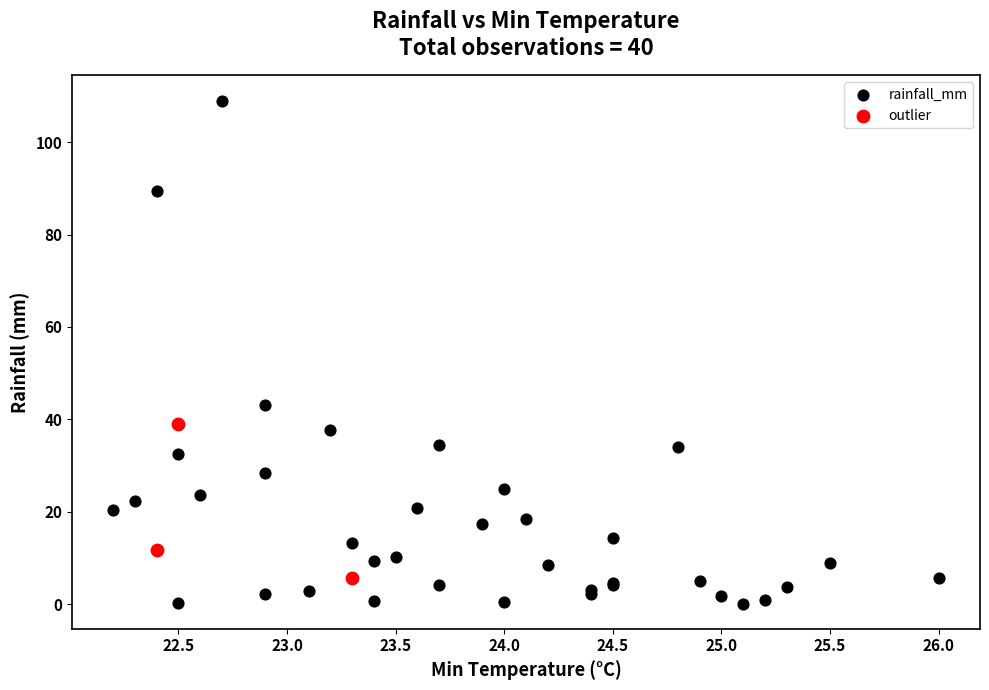

Which series reaches the maximum Y coordinate?

rainfall_mm